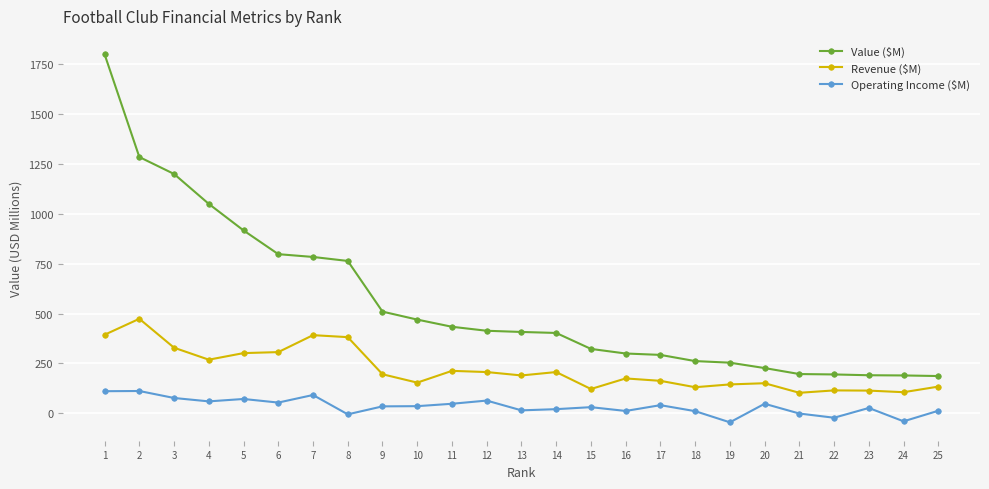

The value of Revenue ($M) at 2 is 204. True or false?

False